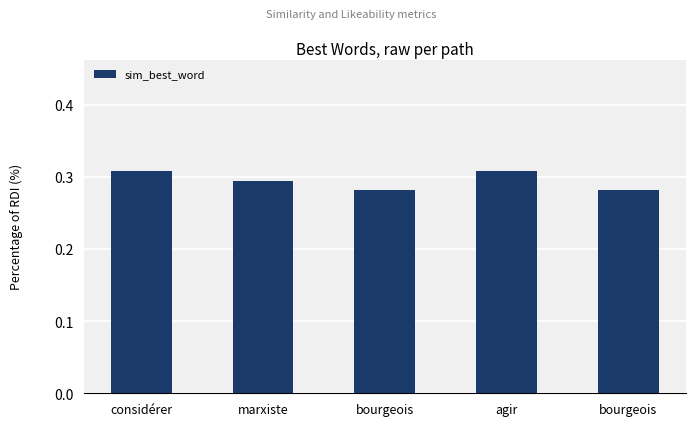

Reading right to left, transcribe all the data shown in this chart.

0.3	0.3	0.3	0.3	0.3